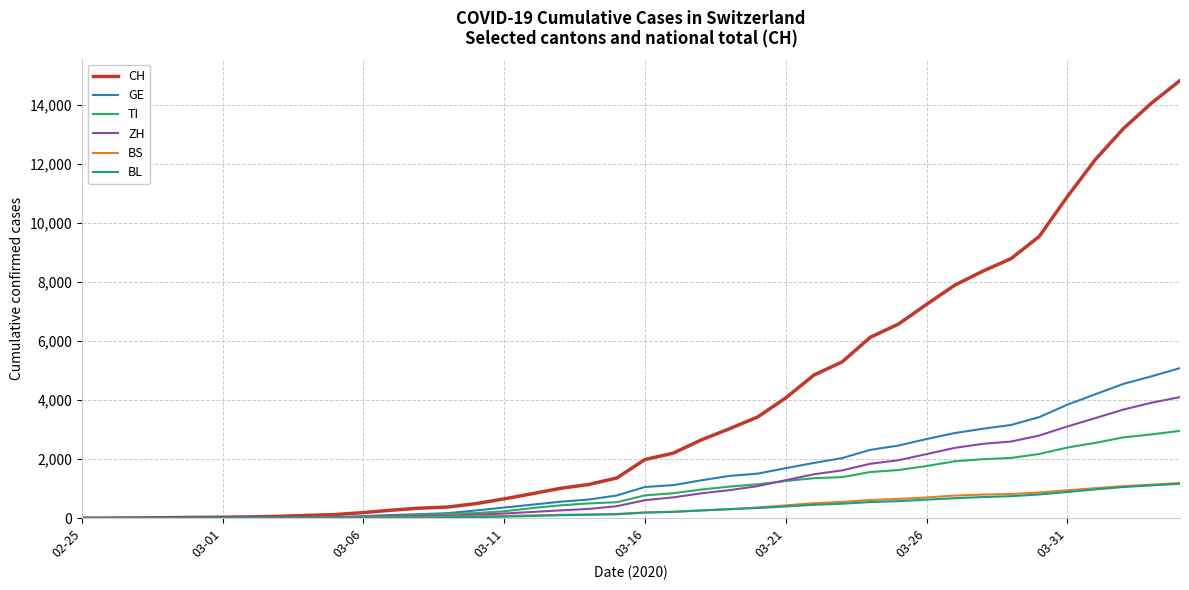

What is the highest value of the BS series?

1190